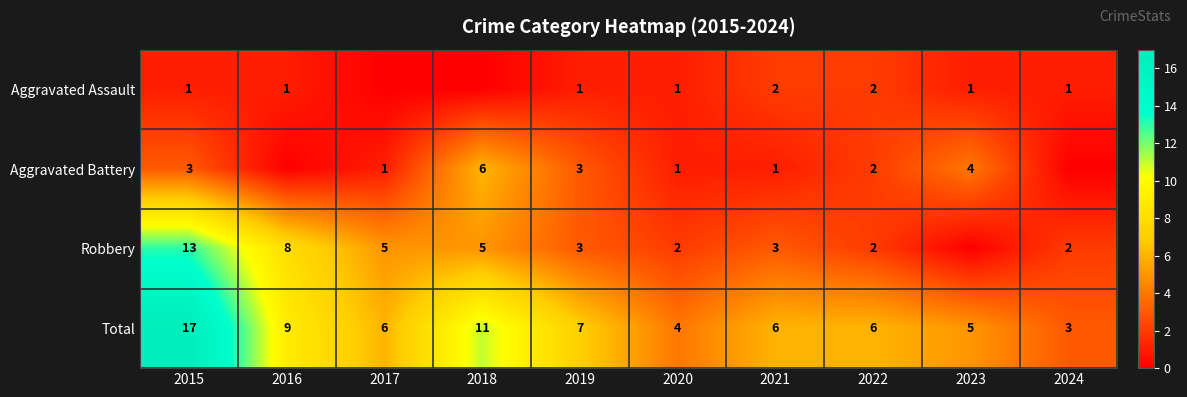

At which category is the sum across all series the highest?

2015